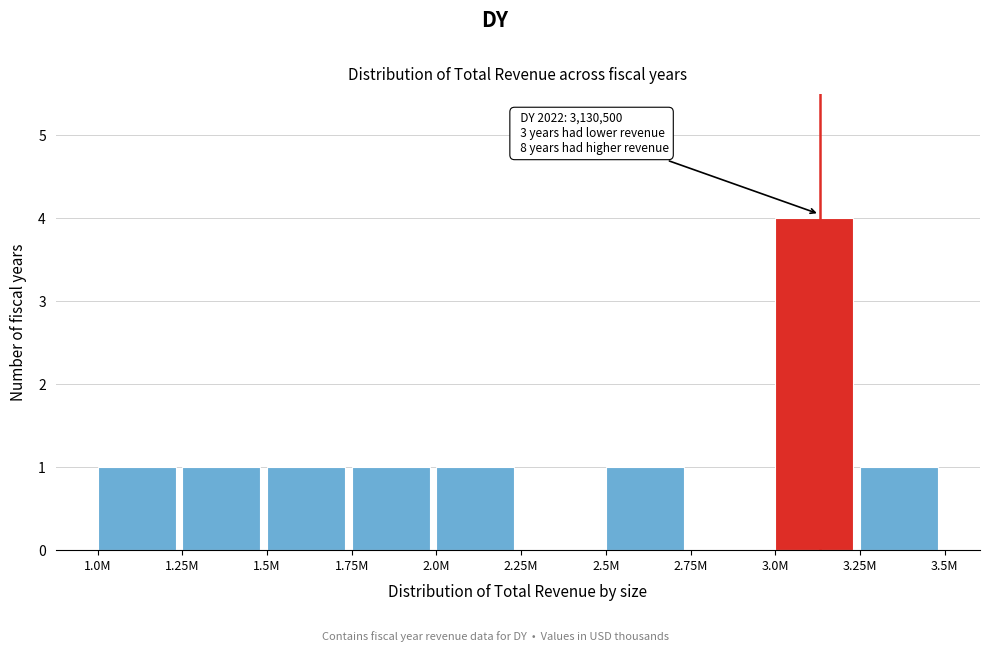

Reading left to right, what are all the values shown in this chart?

1.0M=1	1.25M=1	1.5M=1	1.75M=1	2.0M=1	2.25M=0	2.5M=1	2.75M=0	3.0M=4	3.25M=1